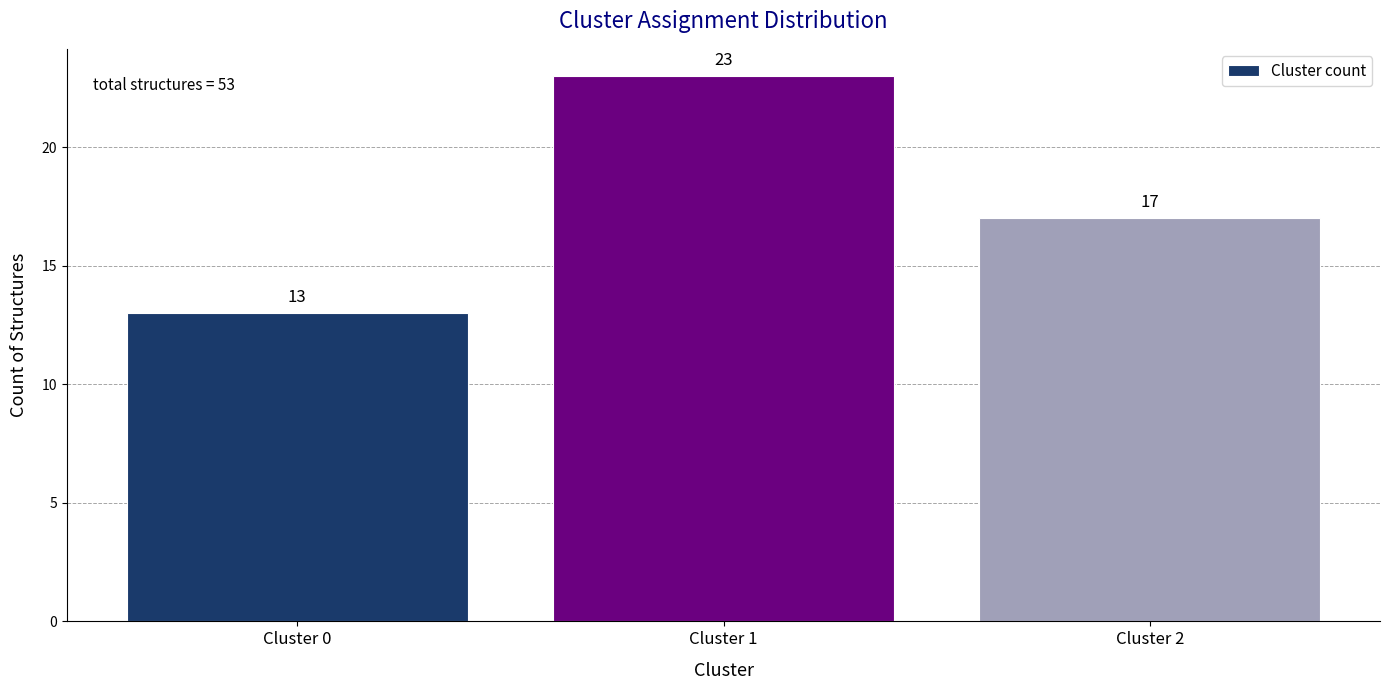

Reading left to right, what are all the values shown in this chart?

Cluster 0=13	Cluster 1=23	Cluster 2=17